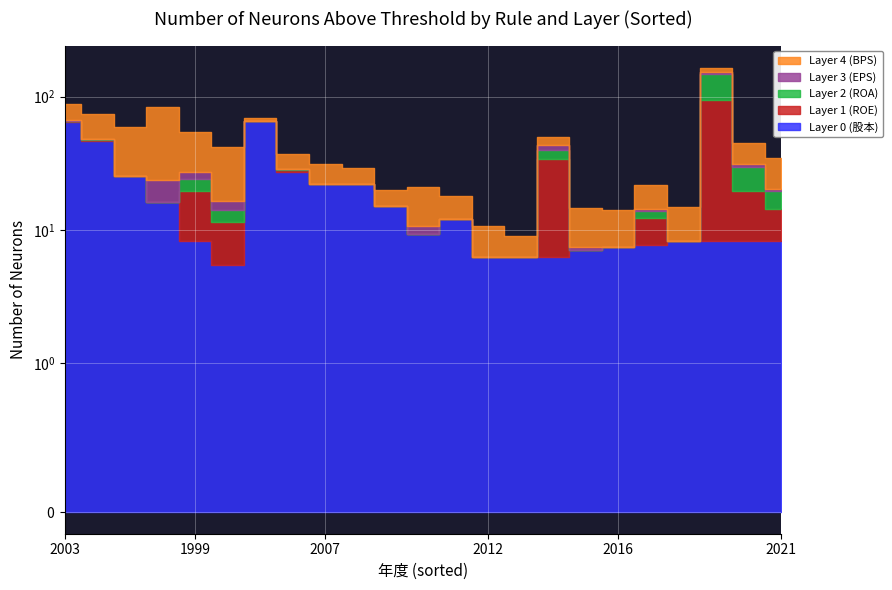

What is the label of the 11th point from the right?

2011